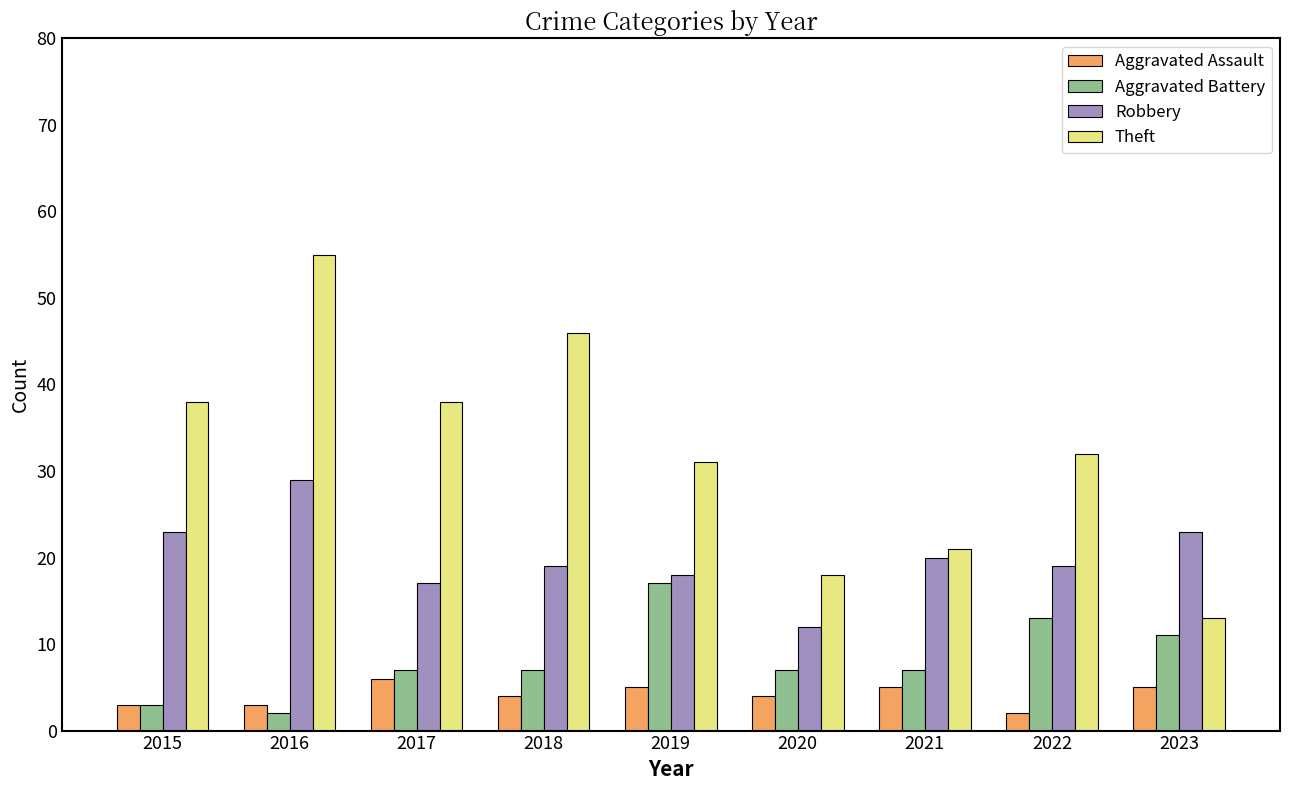

What is the difference between the second highest and minimum values in the Theft series?

33